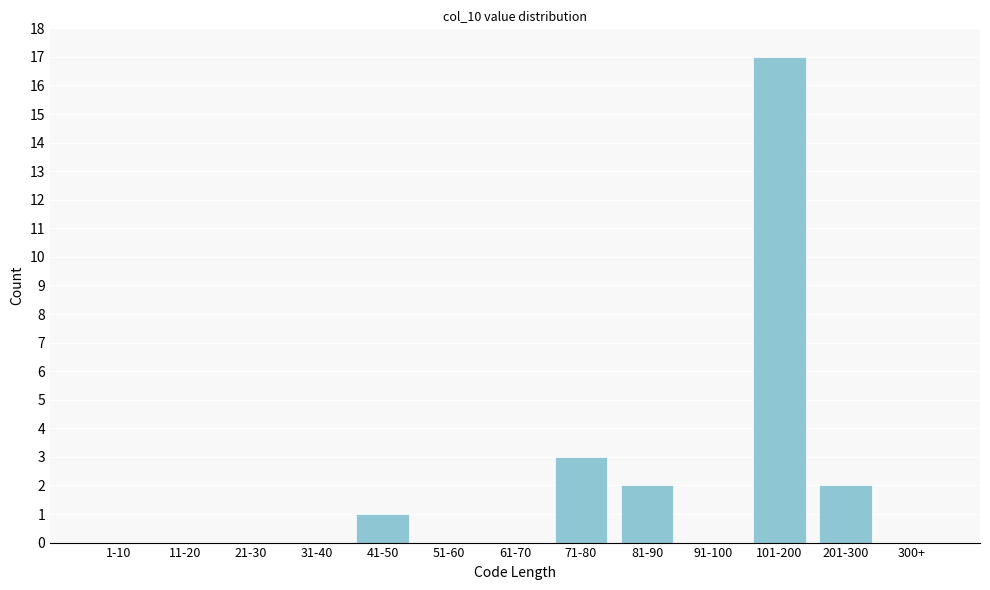

Reading left to right, list all the values displayed in this chart.

1-10=0	11-20=0	21-30=0	31-40=0	41-50=1	51-60=0	61-70=0	71-80=3	81-90=2	91-100=0	101-200=17	201-300=2	300+=0